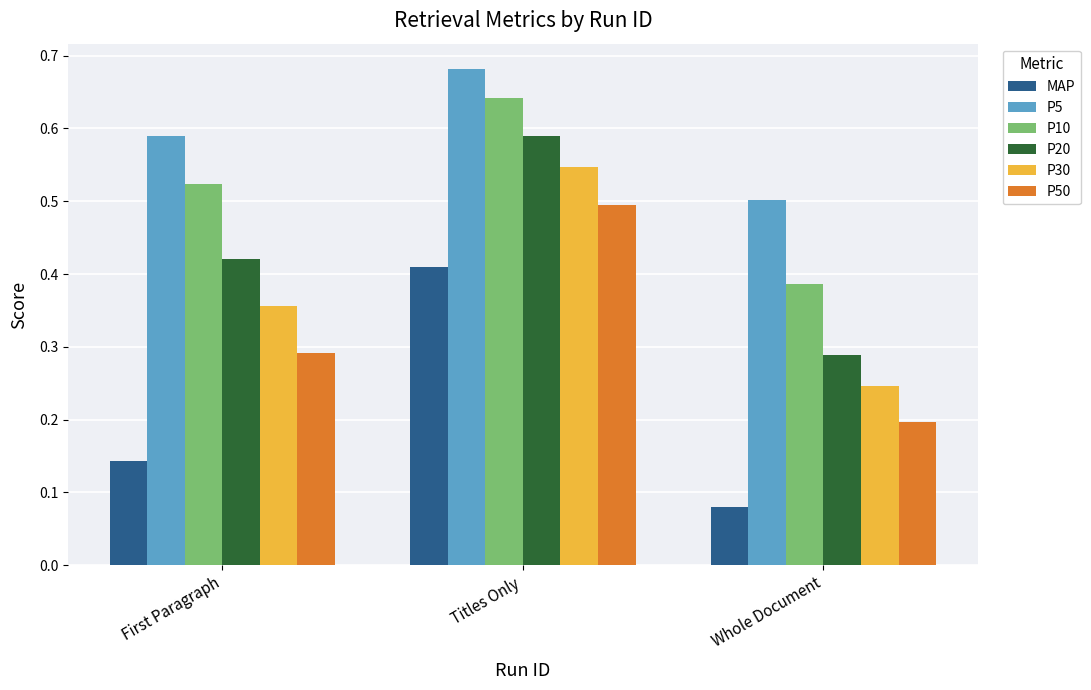

Which series has the largest total across all categories?

P5